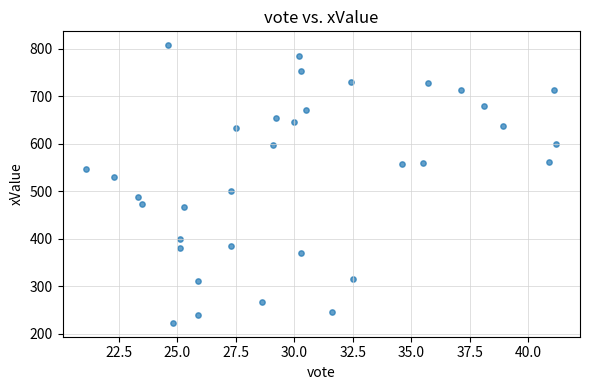

What is the range of X values (max minus min)?

20.1